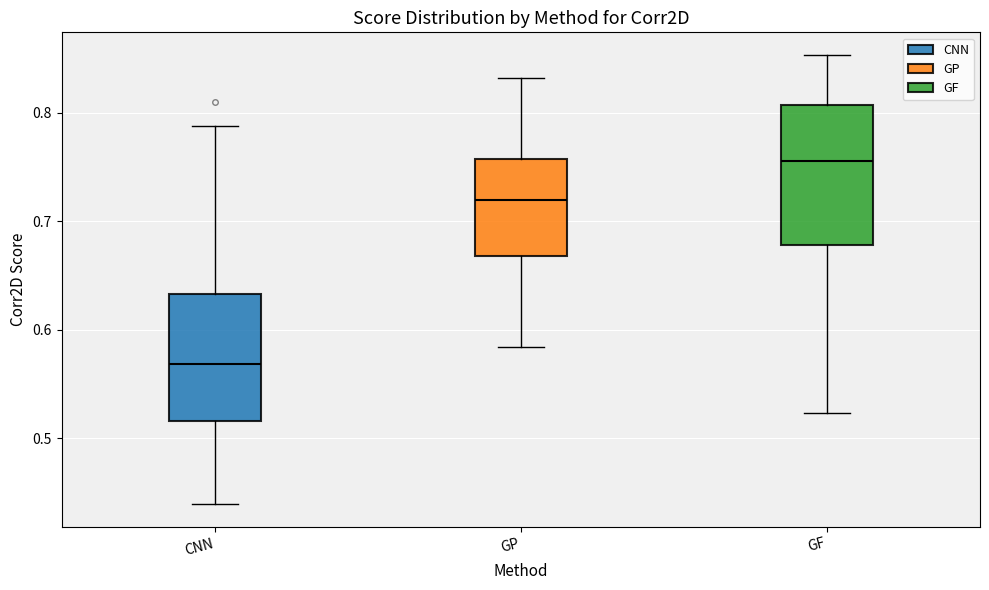

Which box has the highest median line?

GF